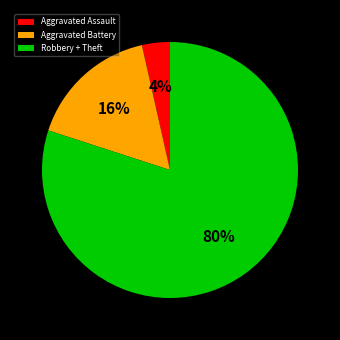

True or false: Aggravated Battery accounts for 28% of the total.

False